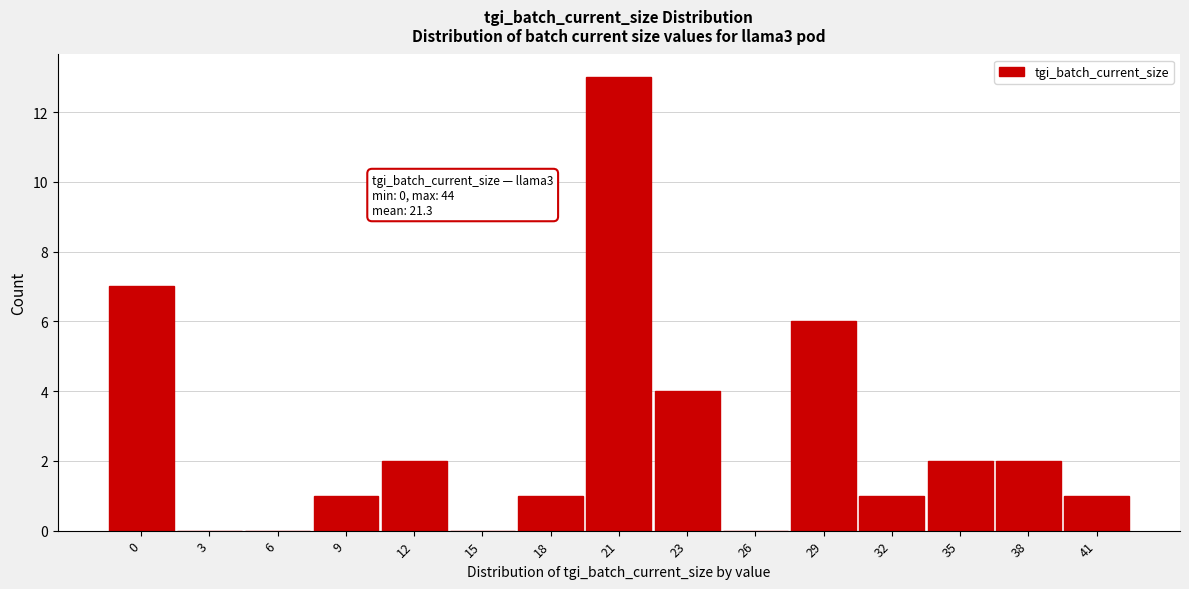

Reading left to right, transcribe all the data shown in this chart.

0=7	3=0	6=0	9=1	12=2	15=0	18=1	21=13	23=4	26=0	29=6	32=1	35=2	38=2	41=1